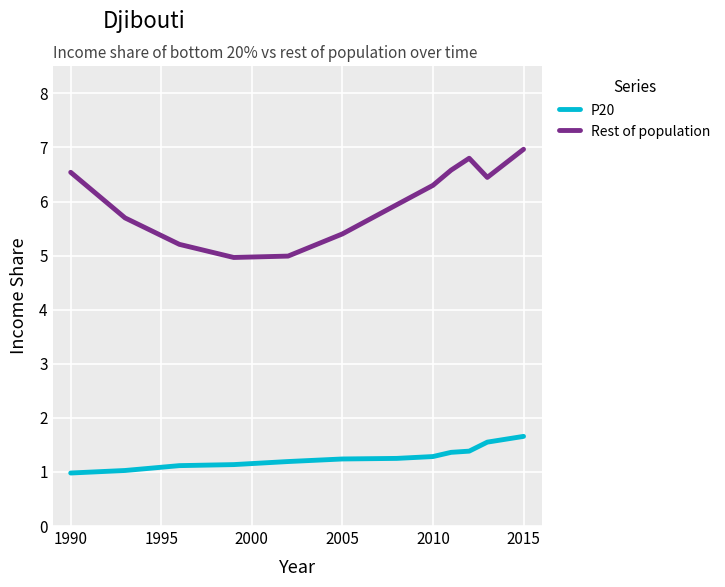

Rank the series by their average value, from highest to lowest.

Rest of population, P20